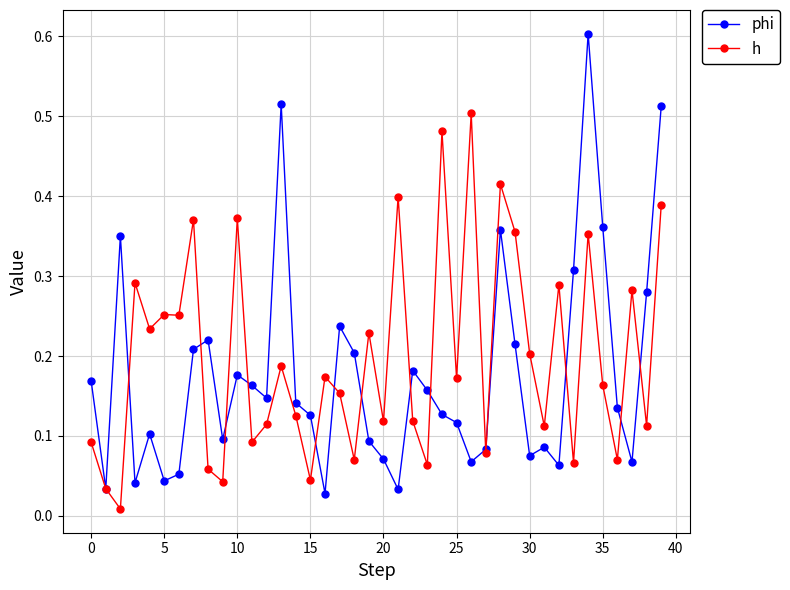

True or false: phi has more than 0 interior local peaks.

True